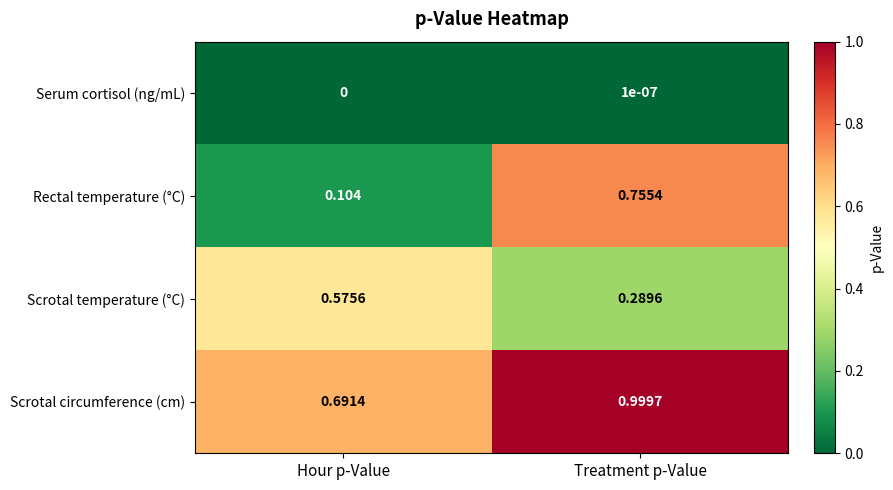

Rank the series at Treatment p-Value from lowest to highest value.

Serum cortisol (ng/mL), Scrotal temperature (°C), Rectal temperature (°C), Scrotal circumference (cm)